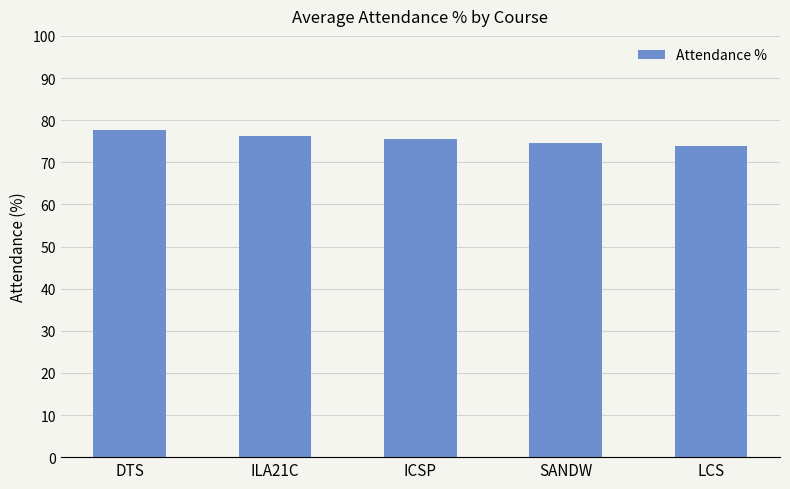

Does the chart contain any negative values?

No